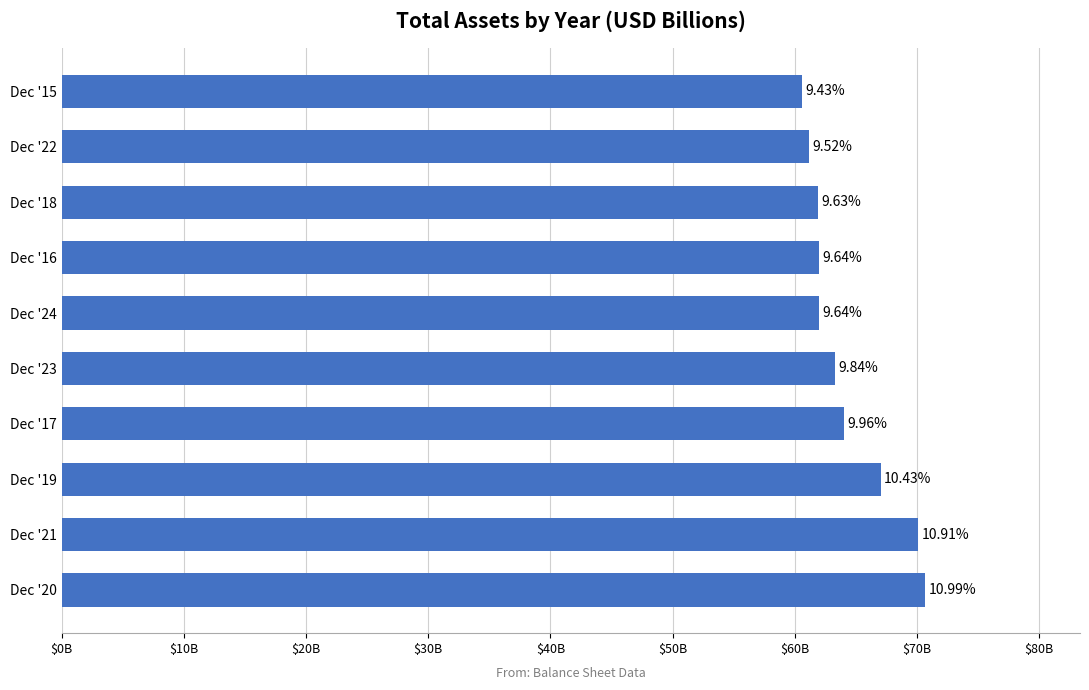

What is the difference between the second highest and minimum values?

9.6